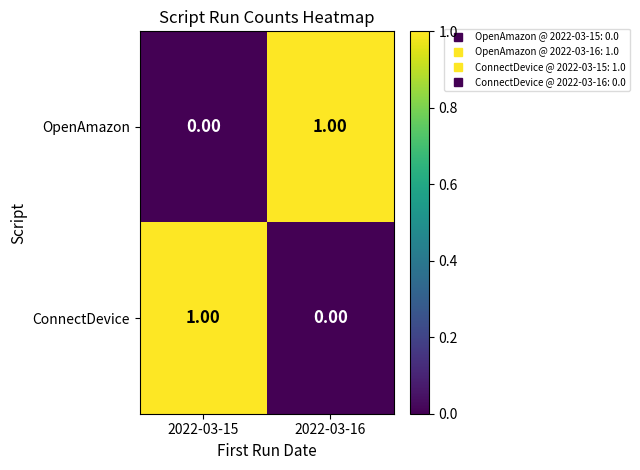

Is the value of ConnectDevice at 2022-03-15 greater than the value of OpenAmazon at 2022-03-15?

Yes